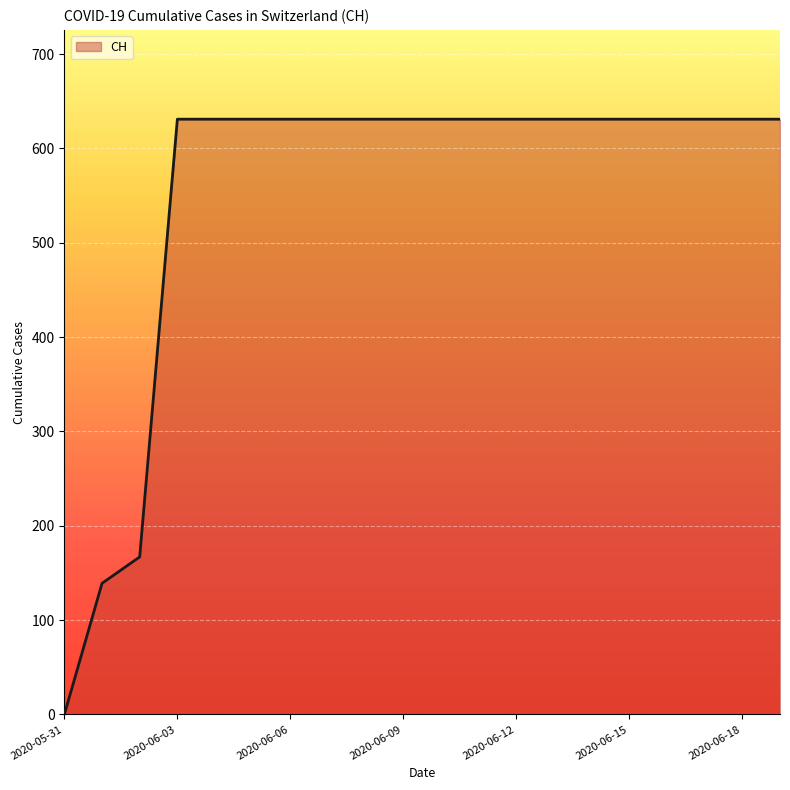

What is the difference between the maximum and minimum values?

631